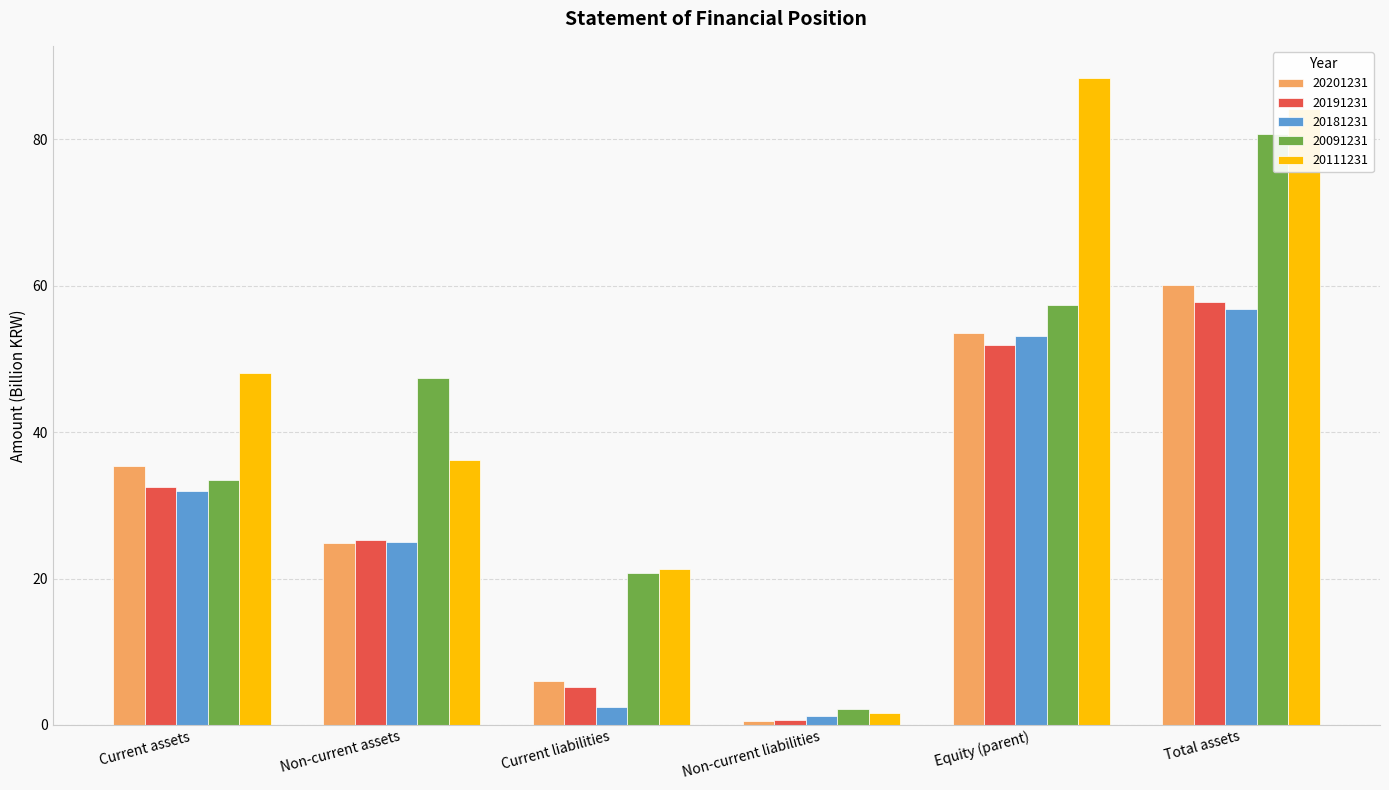

What is the maximum value for 20091231?

80.8